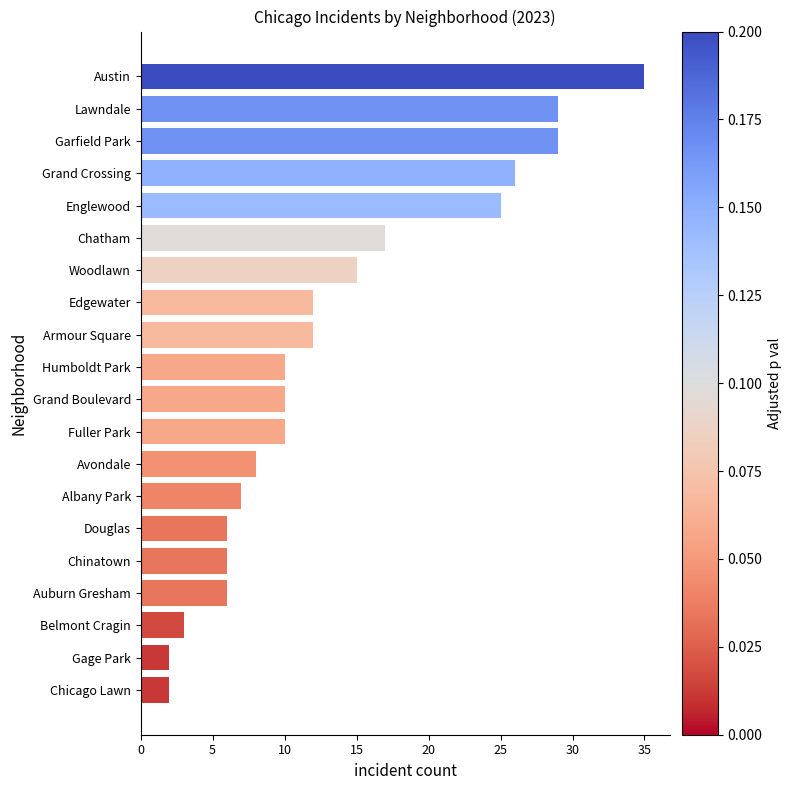

The value at Grand Boulevard is 10. True or false?

True